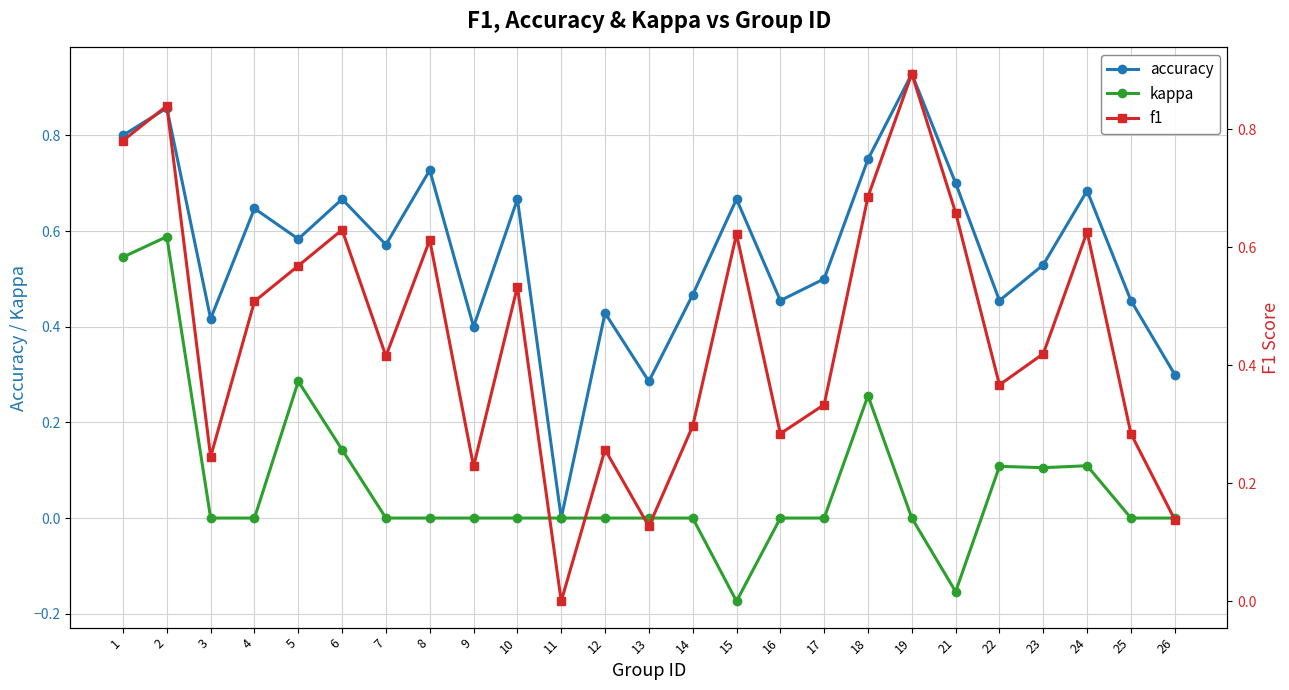

What is the difference between the second highest and minimum values in the kappa series?

0.7